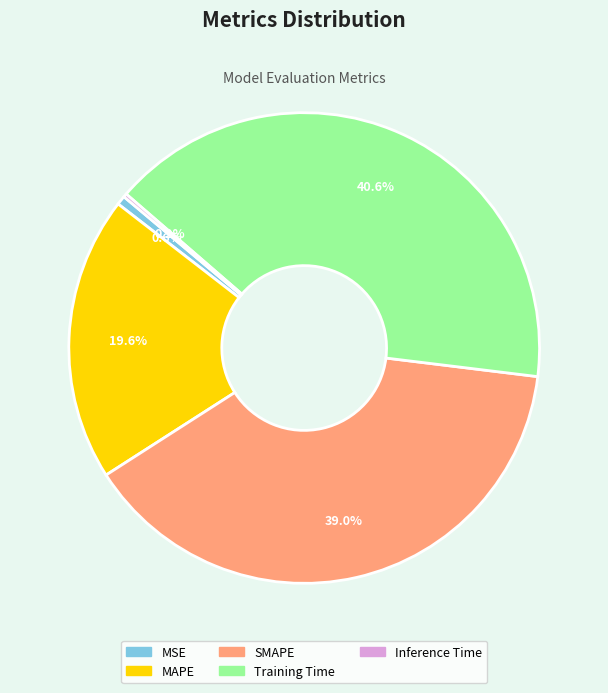

Which has a higher value, Training Time or MAPE?

Training Time